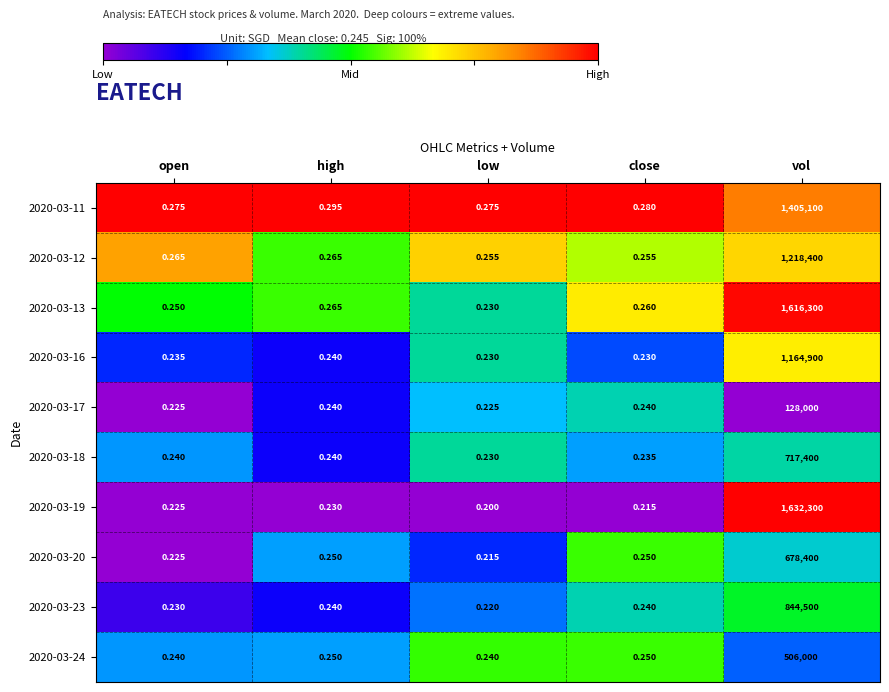

Which series has the largest total across all categories?

2020-03-19